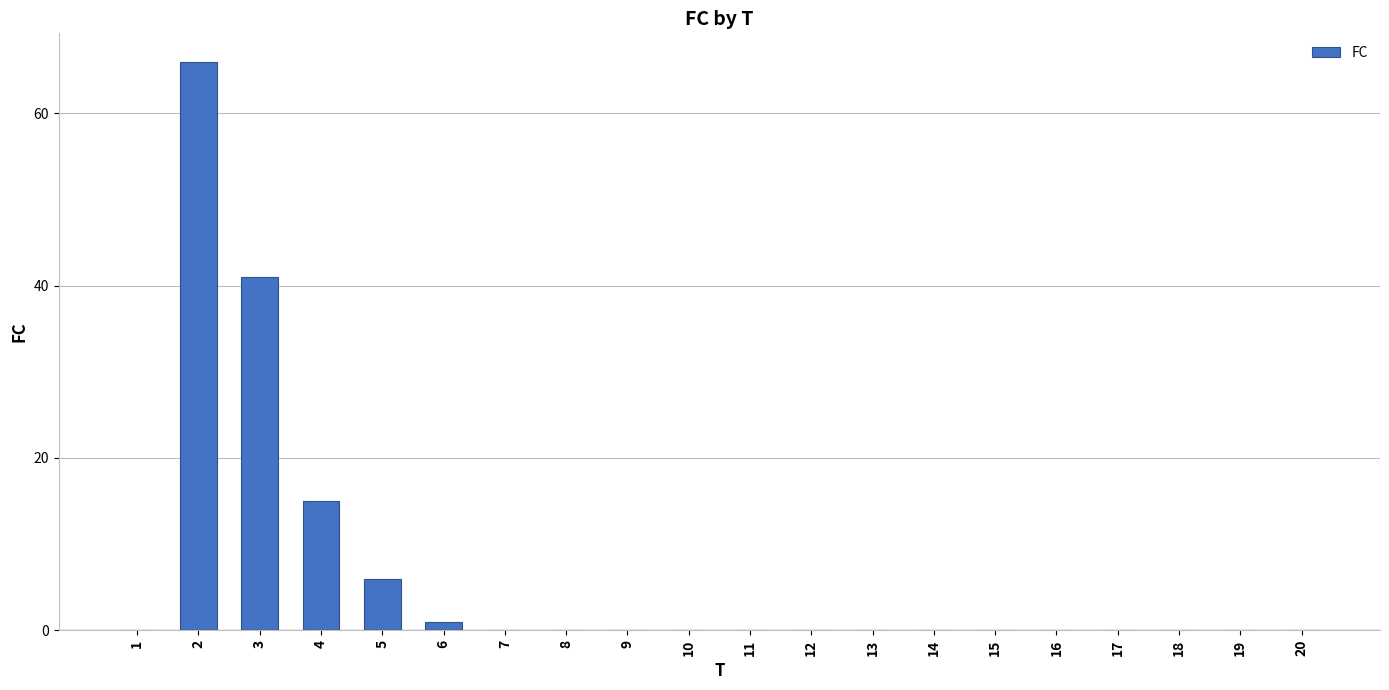

Is it true that the value at 12 is 0?

True